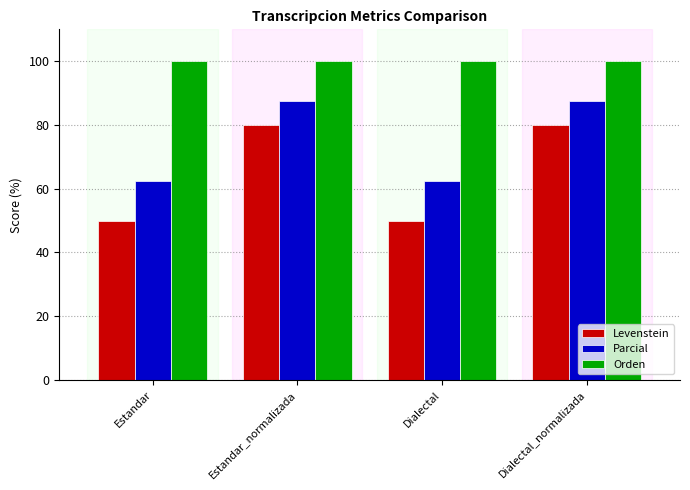

Is the value of Orden at Estandar greater than the value of Levenstein at Estandar_normalizada?

Yes